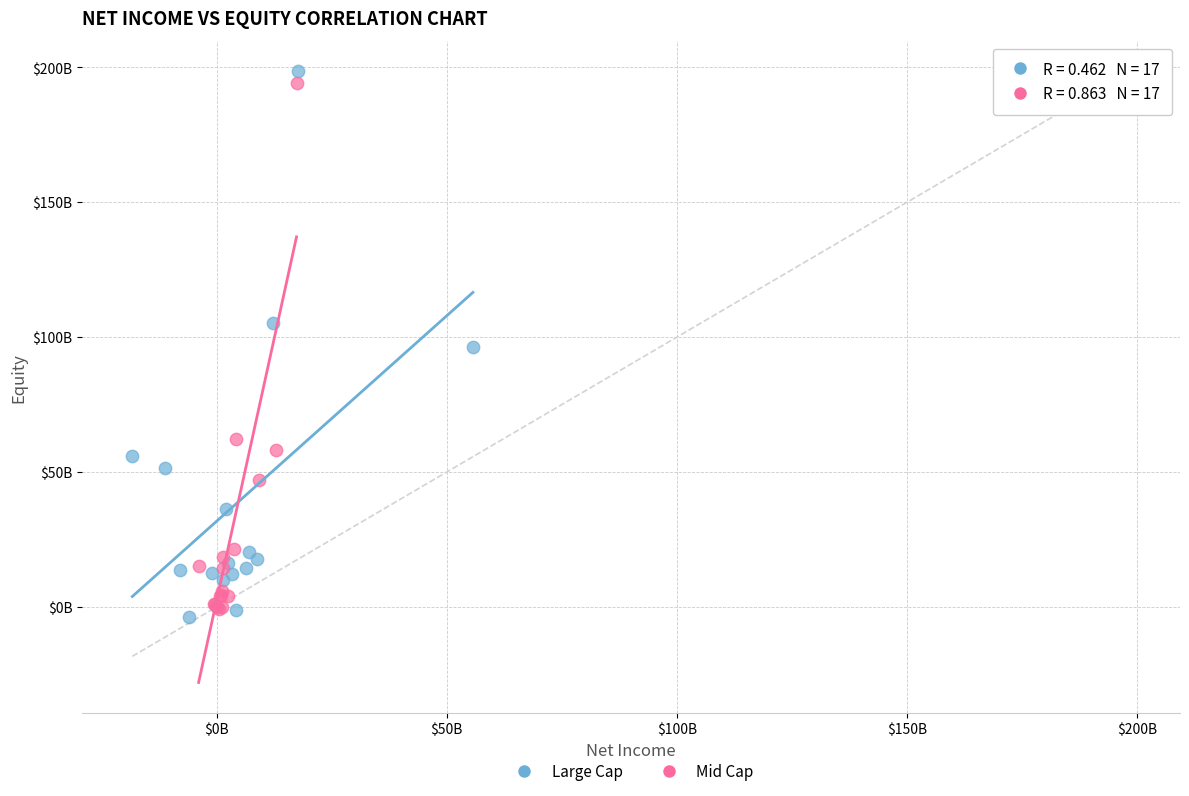

Which series reaches the maximum Y coordinate?

Large Cap